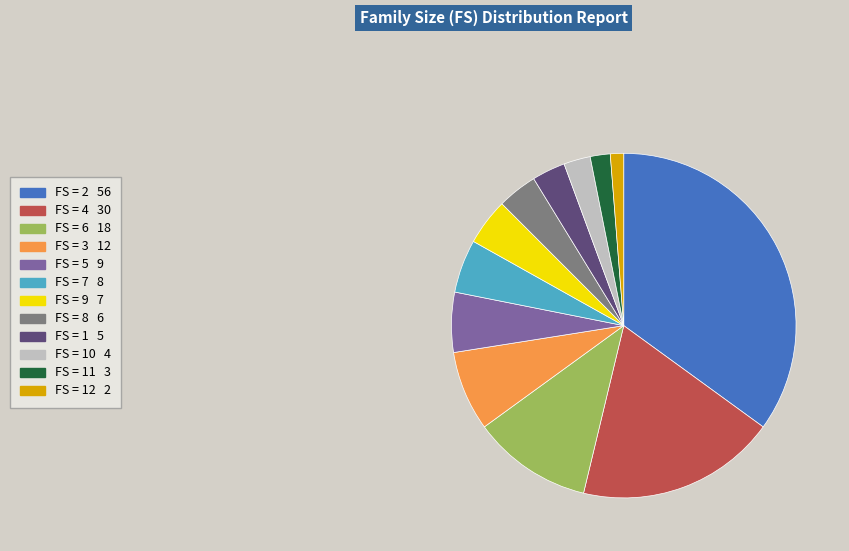

Count the number of slices in the pie.

12